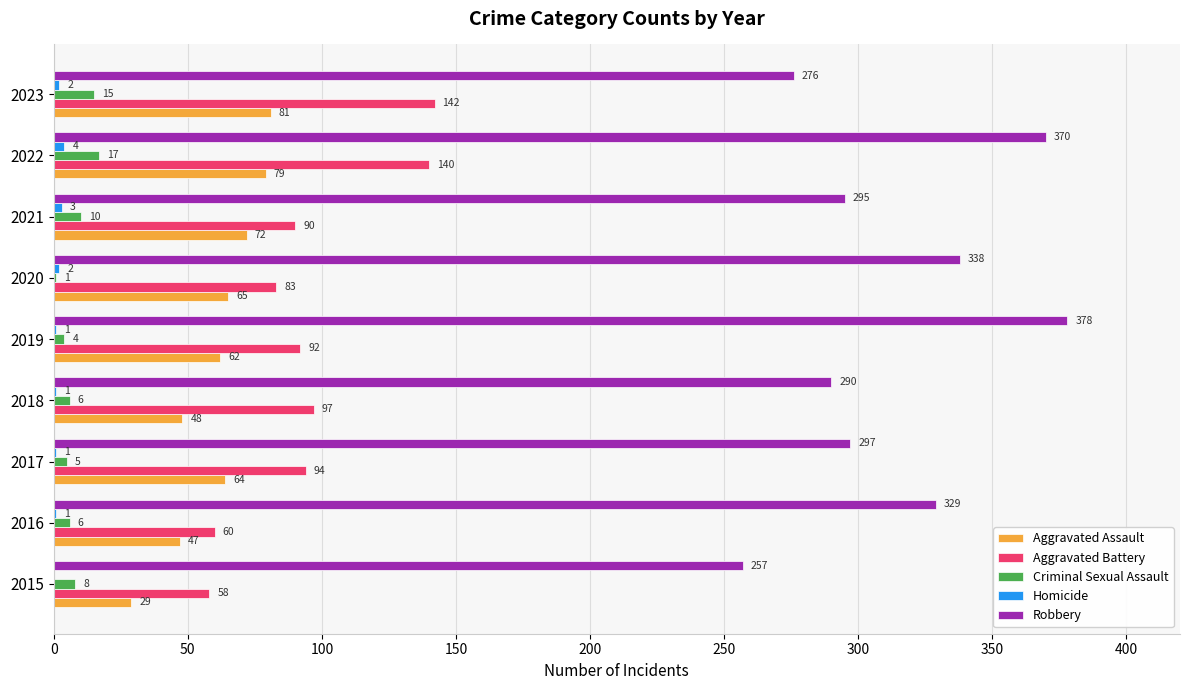

What is the sum of the Robbery values at 2015 and 2020?

595